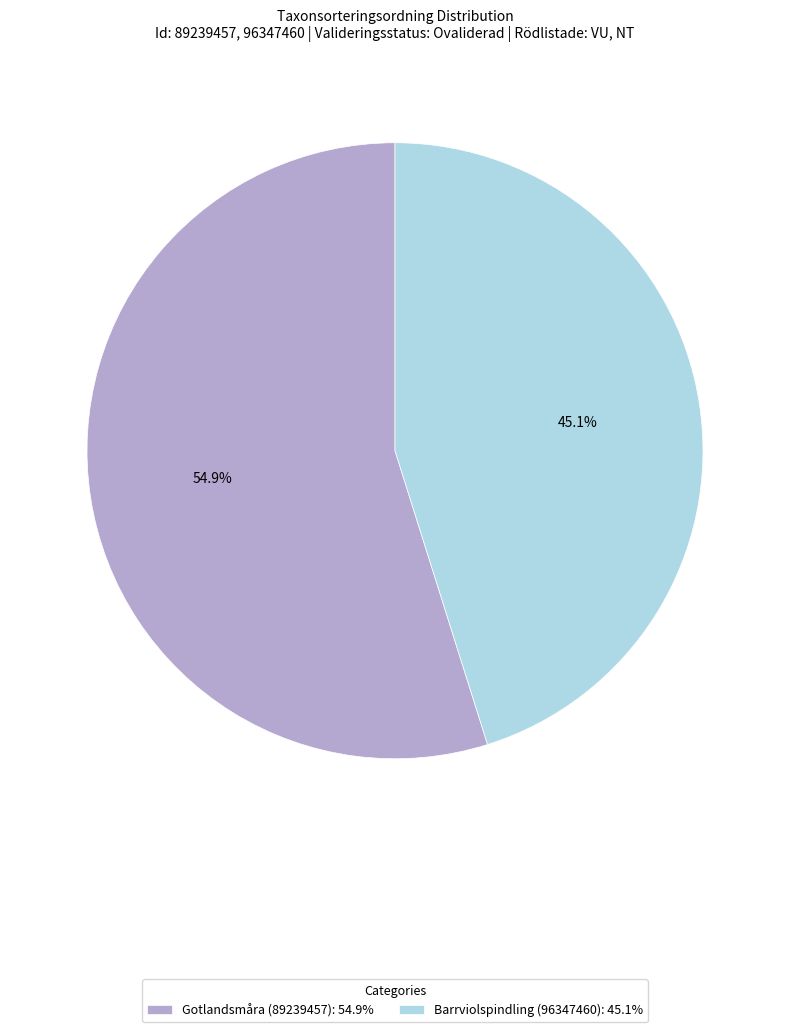

Does Barrviolspindling (96347460) represent more than half of the total?

No